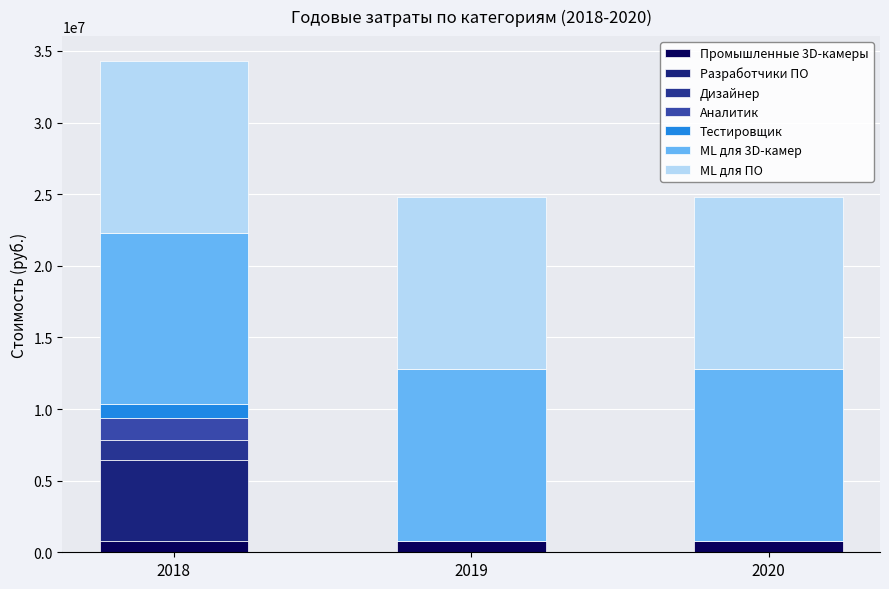

Does the chart contain stacked bars?

Yes